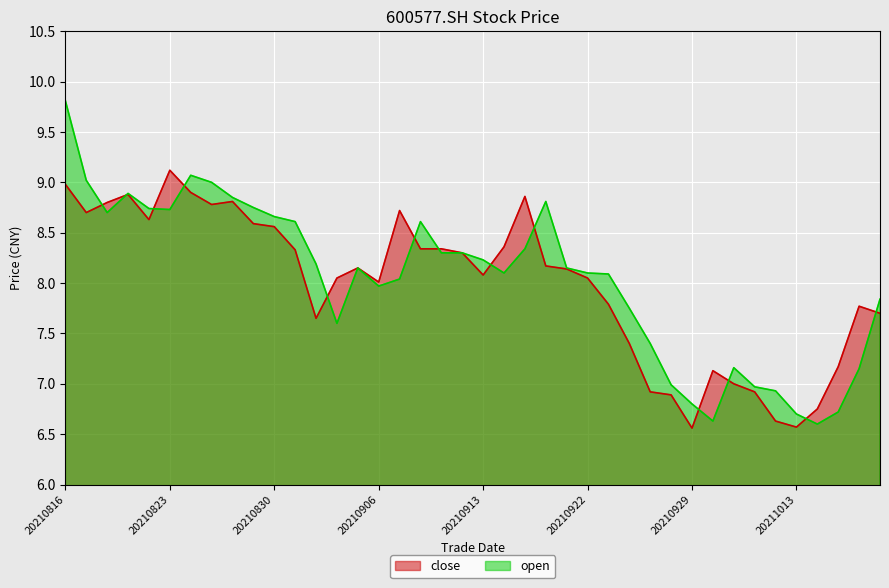

At which category does open reach its first local peak?

20210819